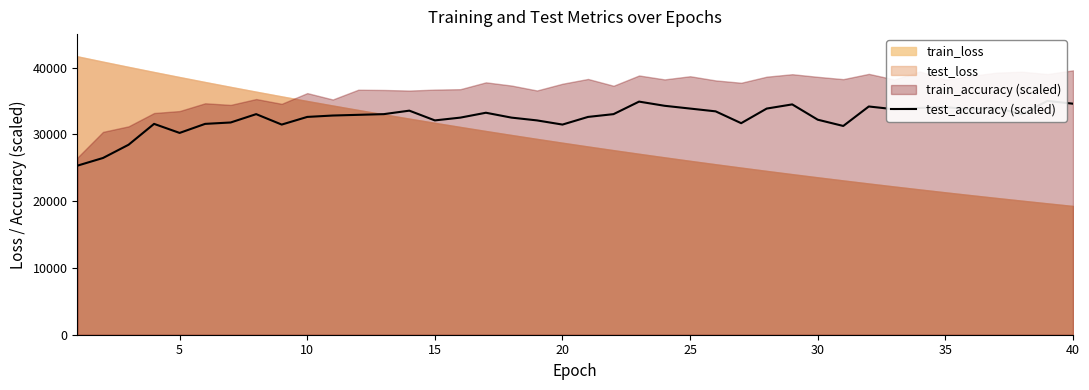

How many points are lower than both their immediate neighbors (excluding endpoints)?

9